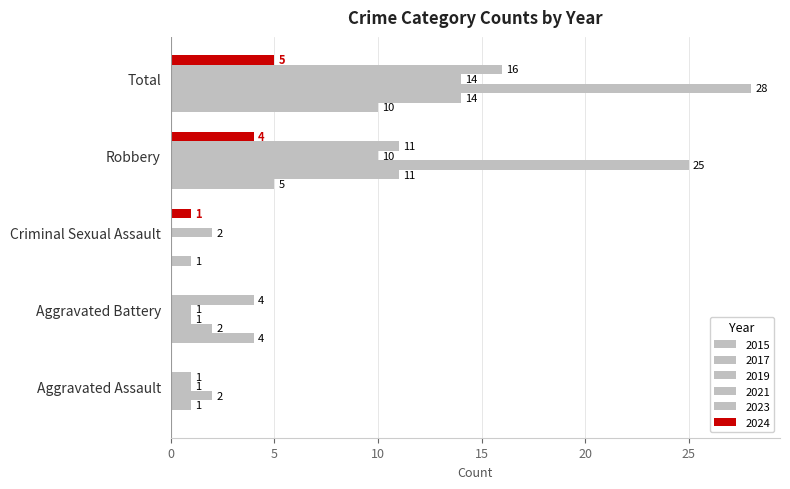

How many values in 2017 are above zero?

4